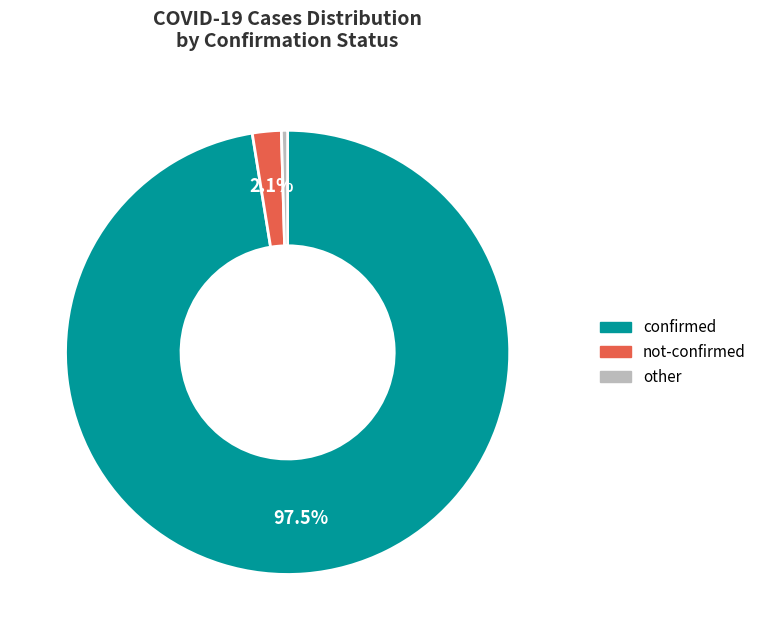

What portion of the pie excludes confirmed?

2.5%